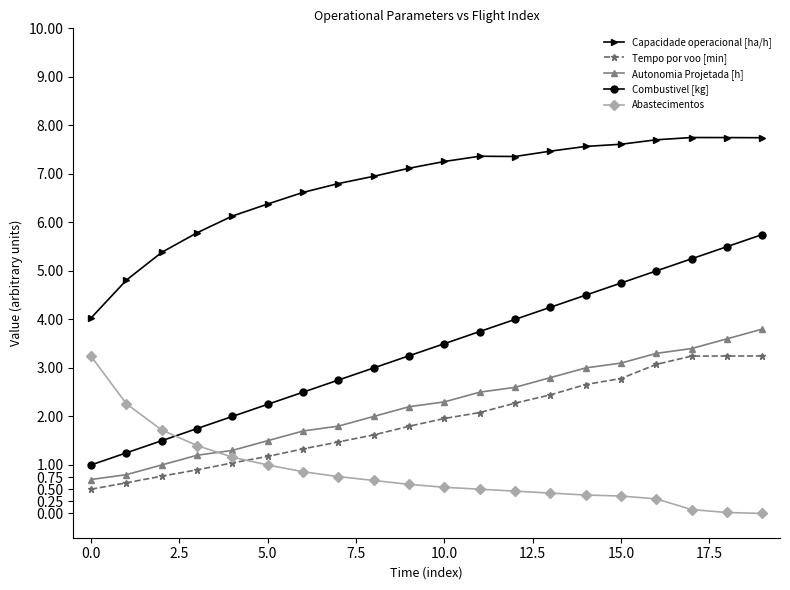

What is the difference between the maximum and minimum values in the Autonomia Projetada [h] series?

3.1